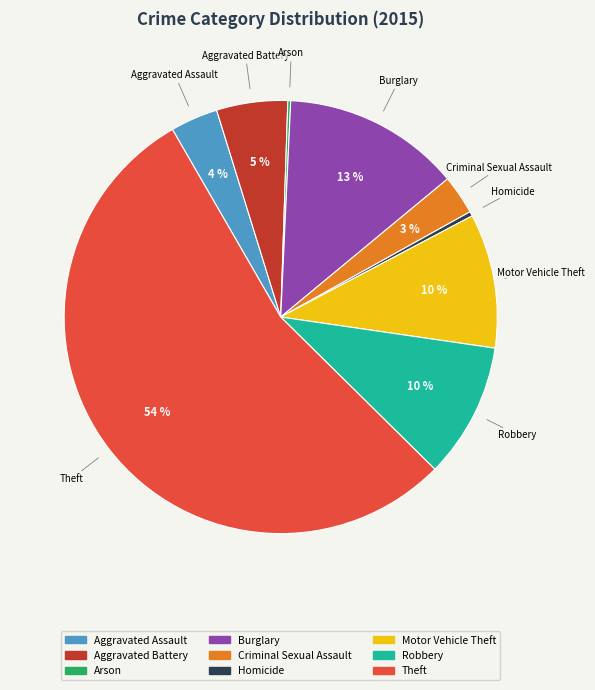

Between Motor Vehicle Theft and Homicide, which is larger?

Motor Vehicle Theft